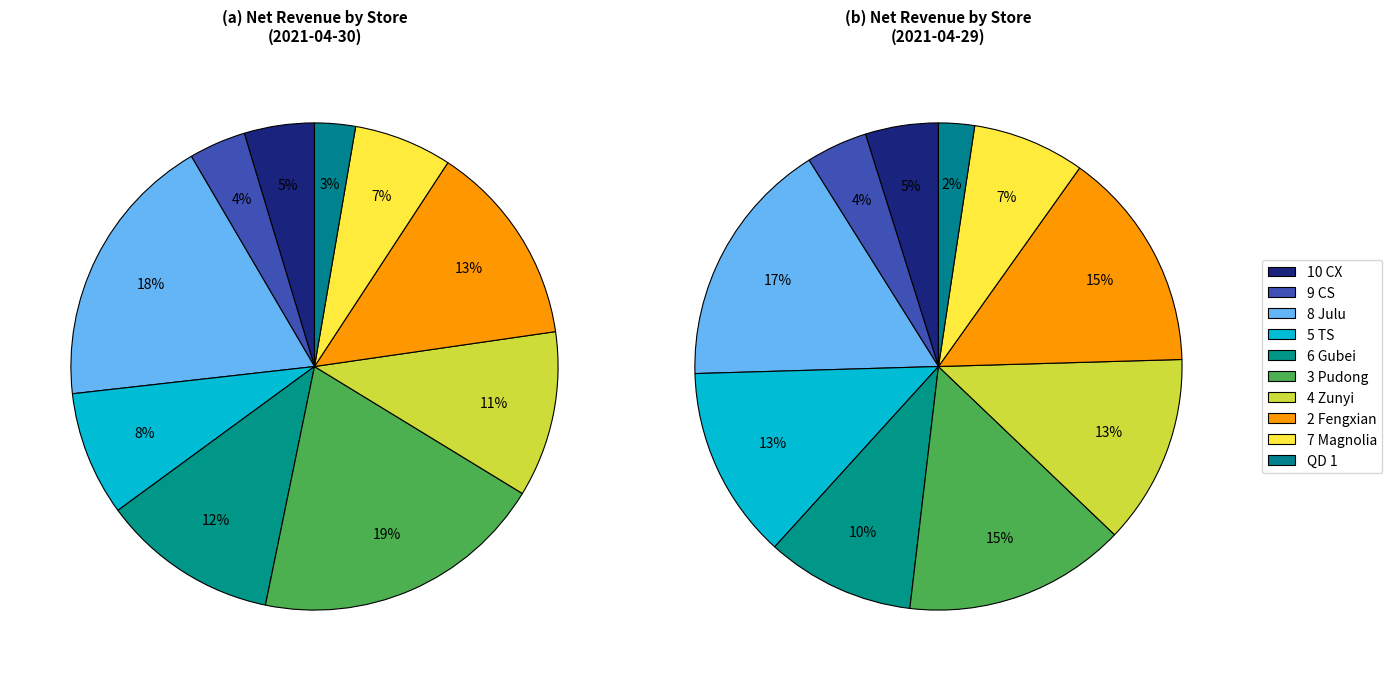

What is the change in value from 10 CX to 5 TS?

+1736.5